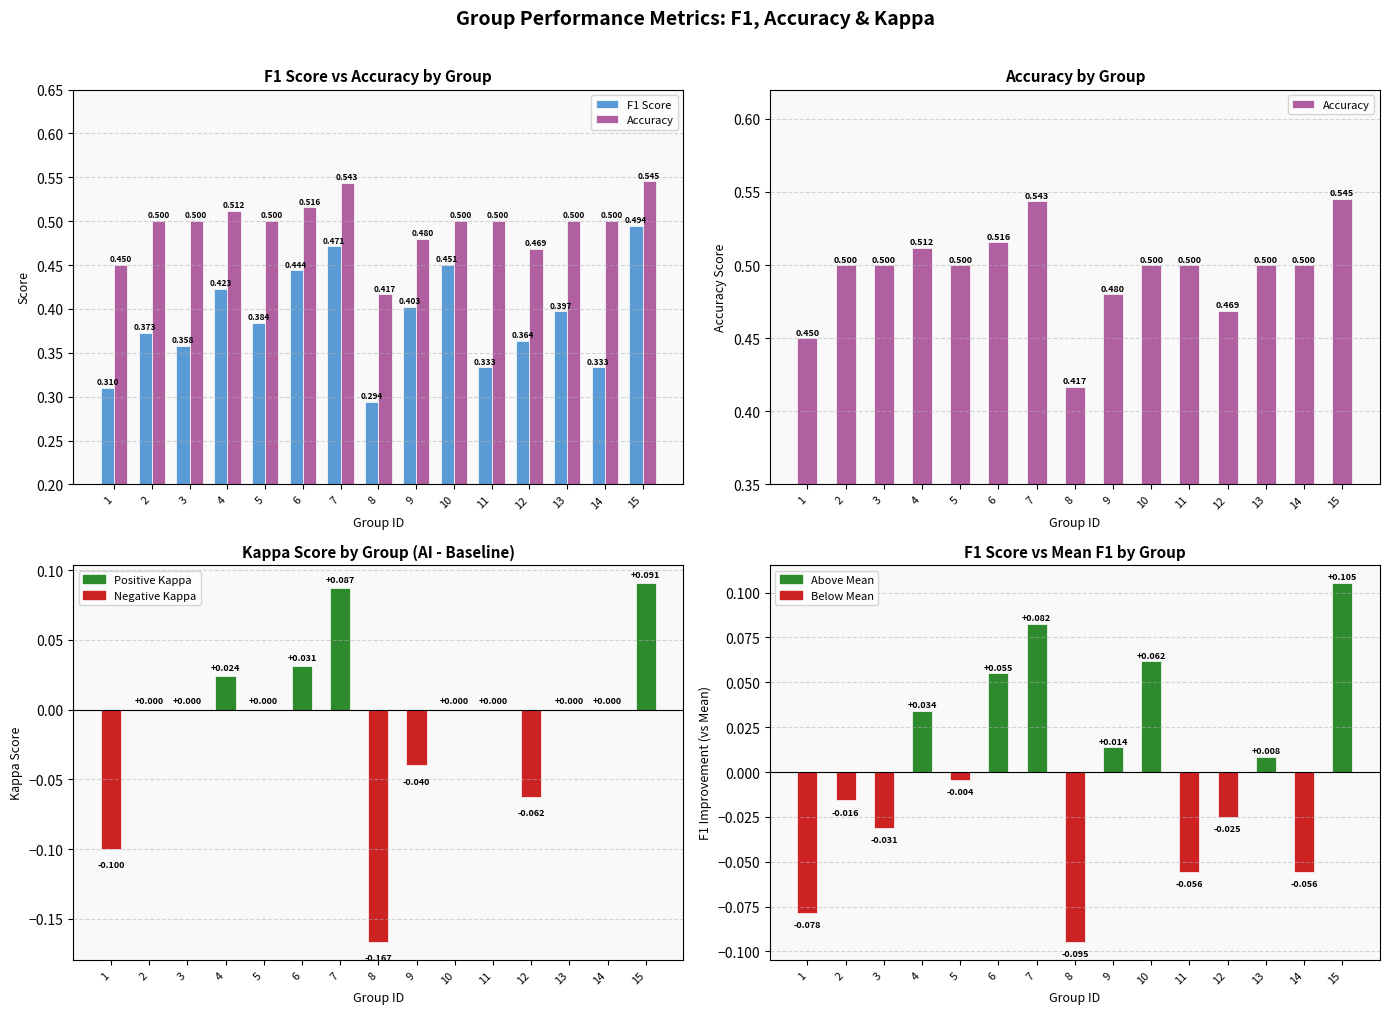

How many series are shown in this chart?

4